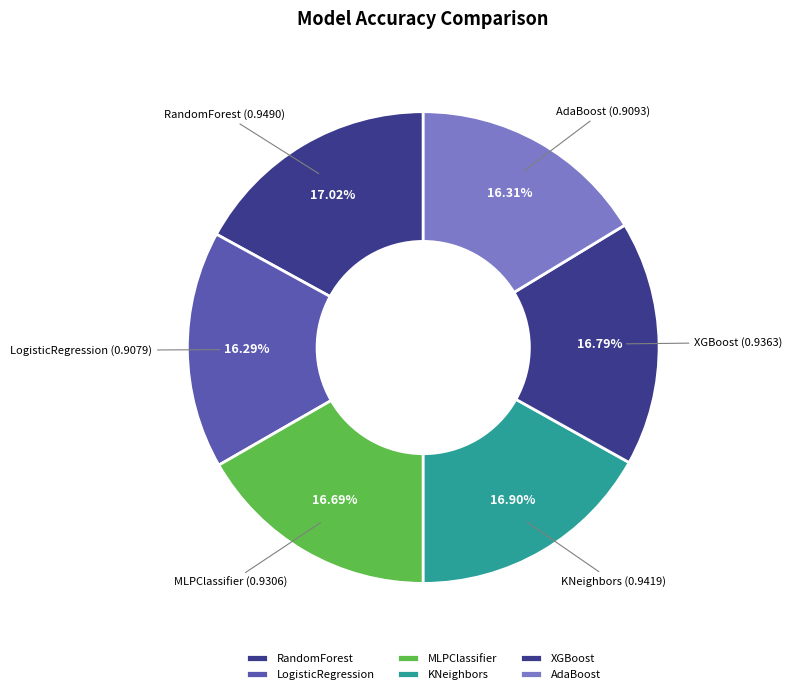

Does any single category account for the majority?

No